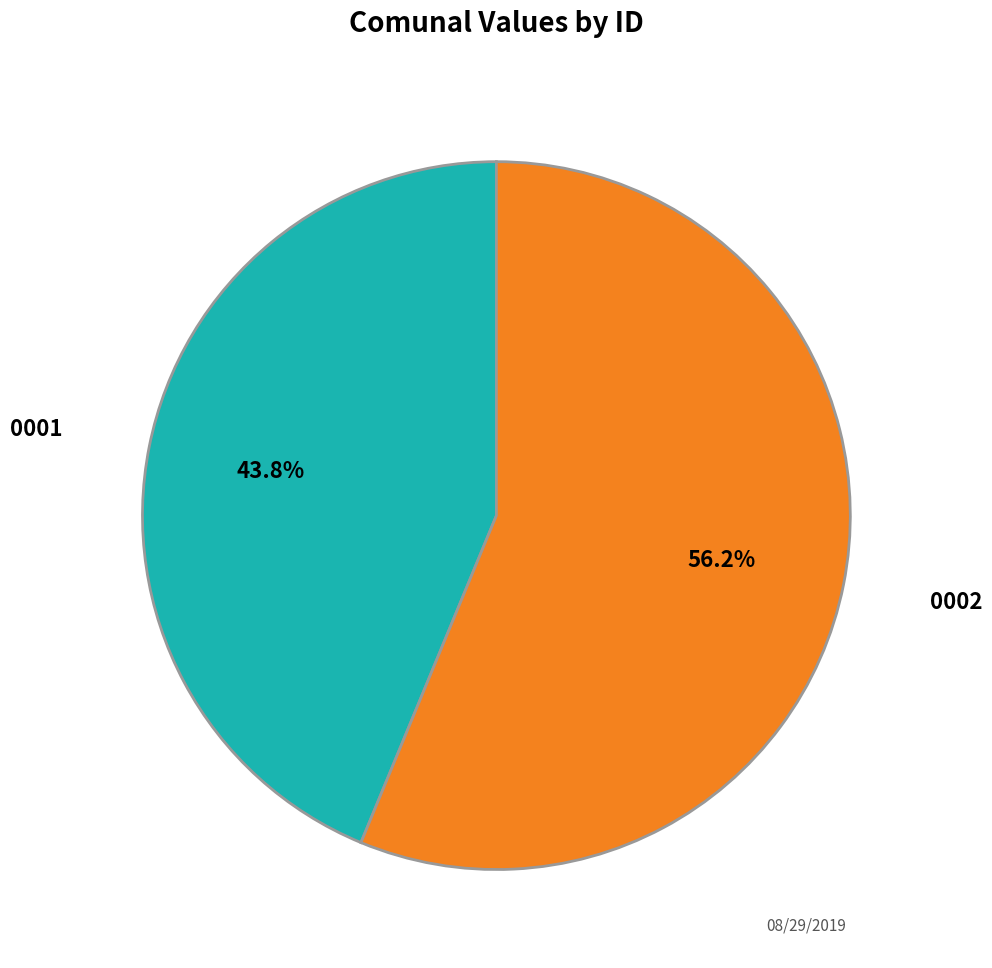

Approximately how many times larger is the value at 0002 compared to 0001?

1.3